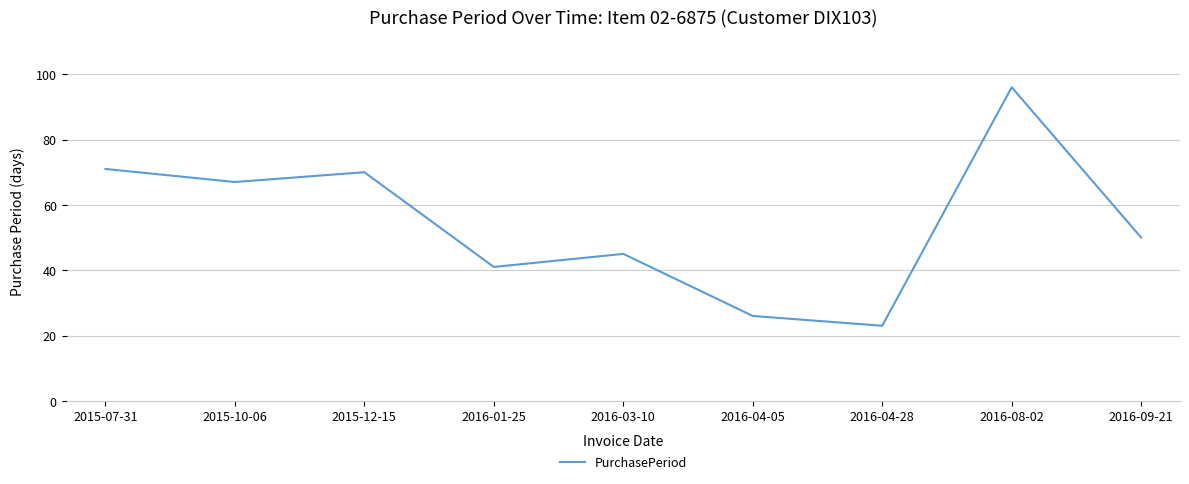

Rank the categories by value from highest to lowest.

2016-08-02, 2015-07-31, 2015-12-15, 2015-10-06, 2016-09-21, 2016-03-10, 2016-01-25, 2016-04-05, 2016-04-28